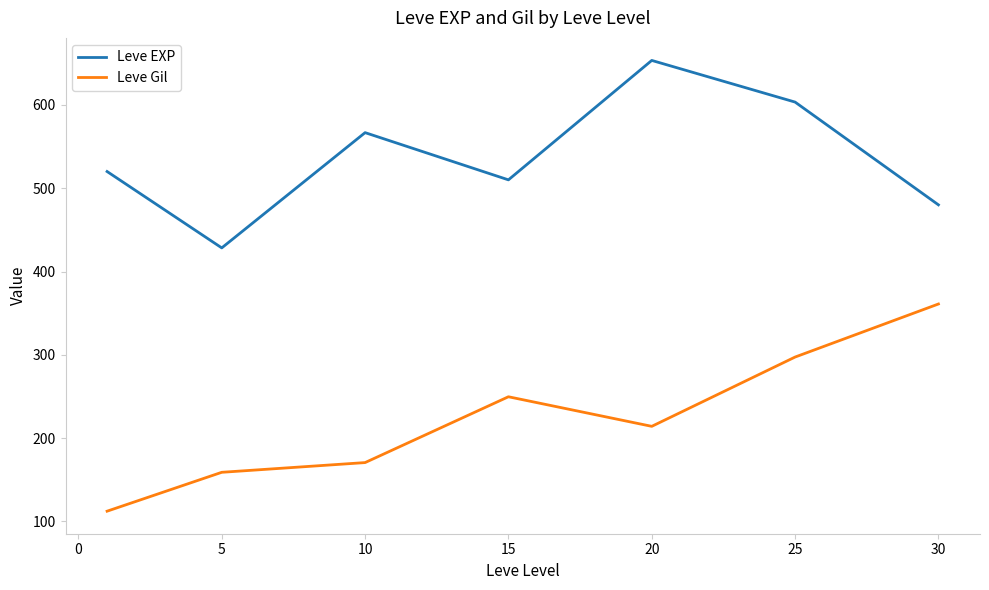

Which series has the largest total across all categories?

Leve EXP